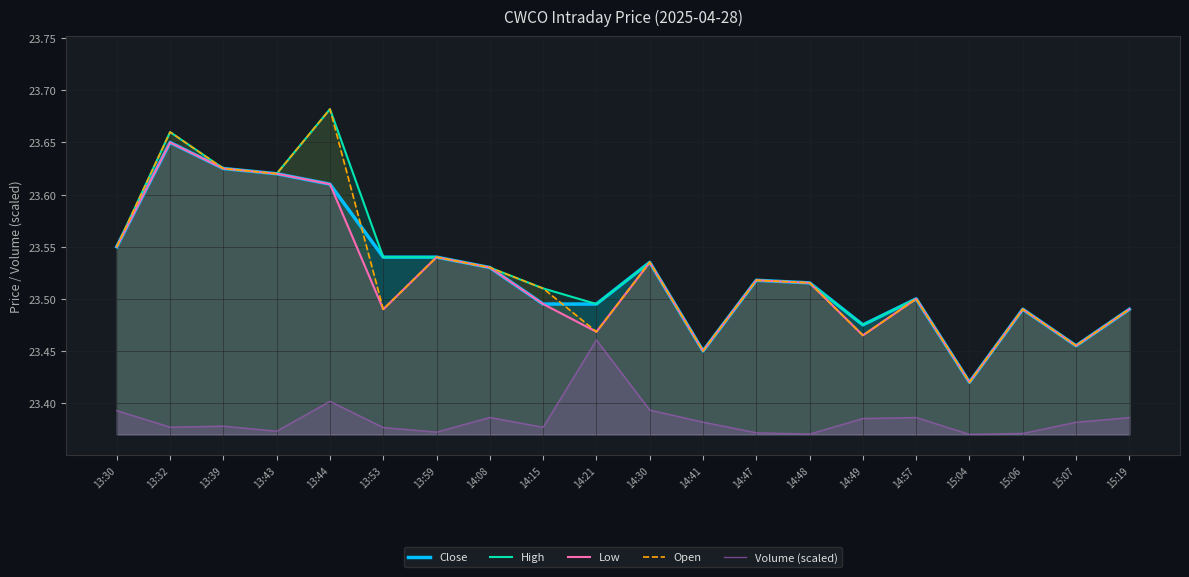

What is the sum of all High values?

470.6